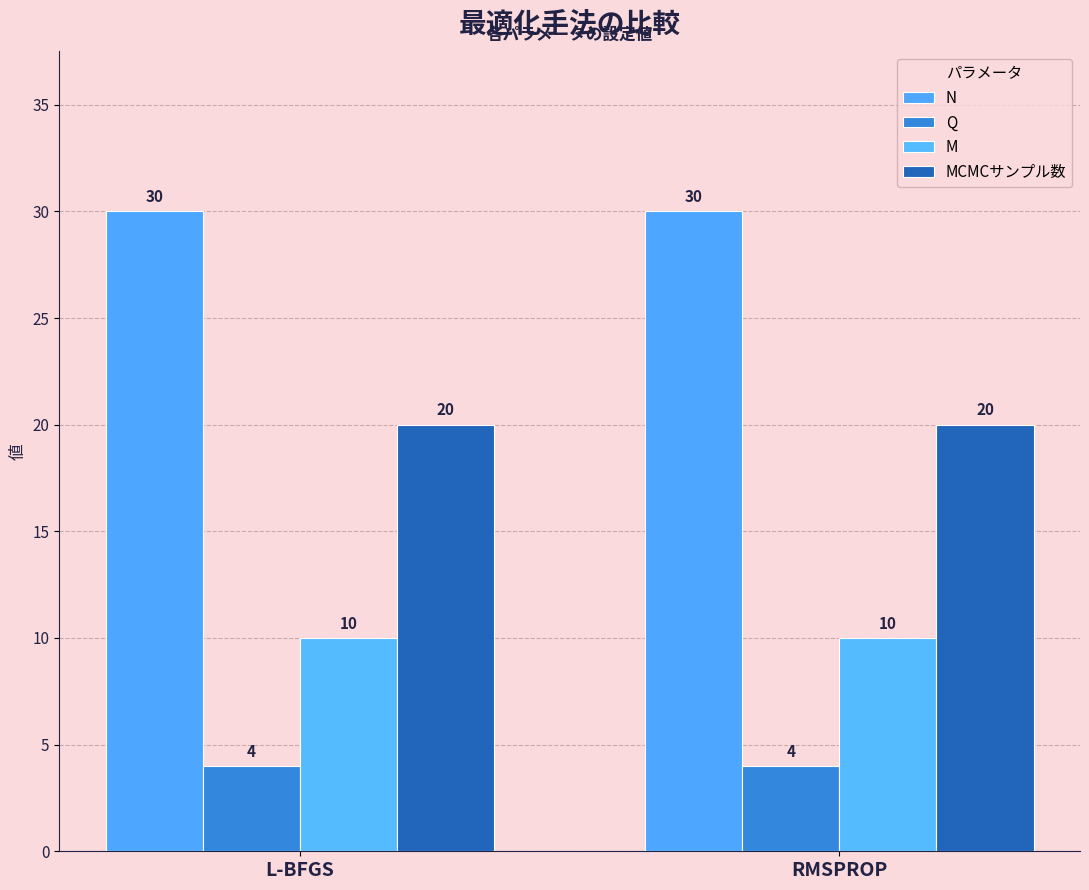

Reading left to right, extract all data points from this chart.

N: L-BFGS=30	RMSPROP=30
Q: L-BFGS=4	RMSPROP=4
M: L-BFGS=10	RMSPROP=10
MCMCサンプル数: L-BFGS=20	RMSPROP=20